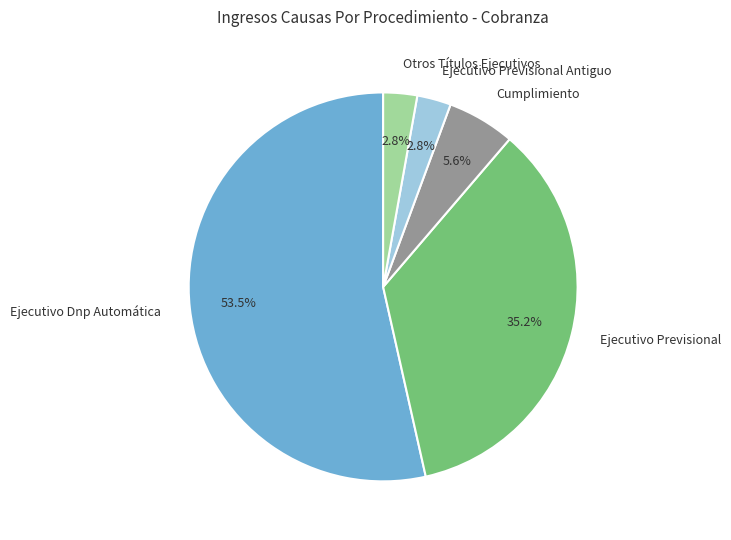

To the nearest percent, what percentage of the pie is Ejecutivo Previsional?

35%